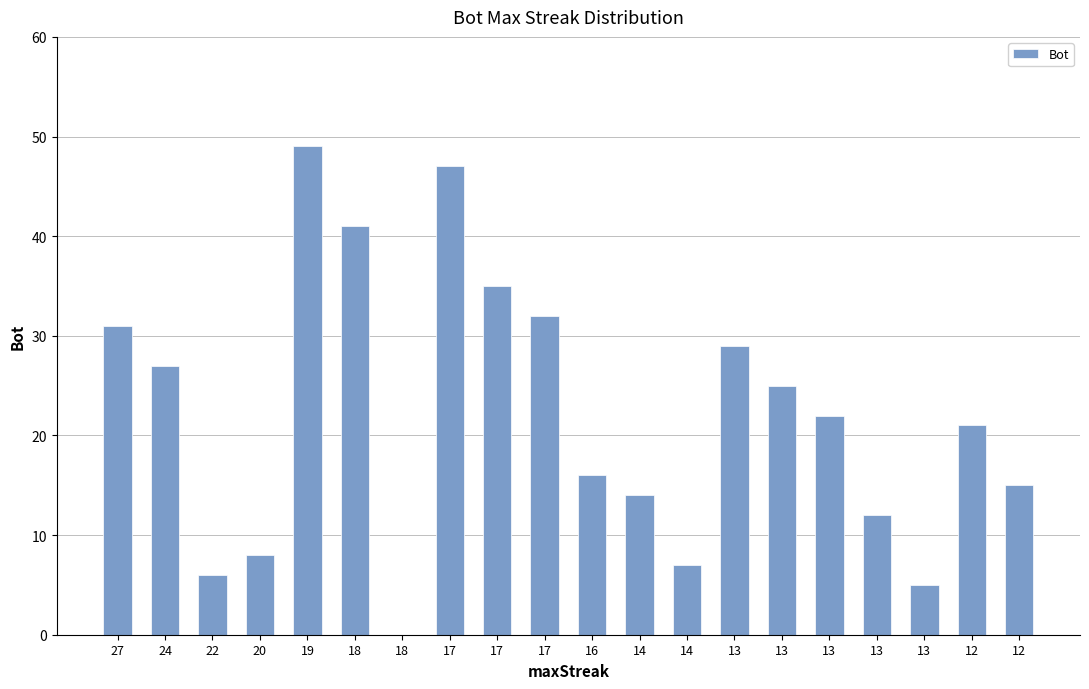

How many categories are shown in the chart?

20